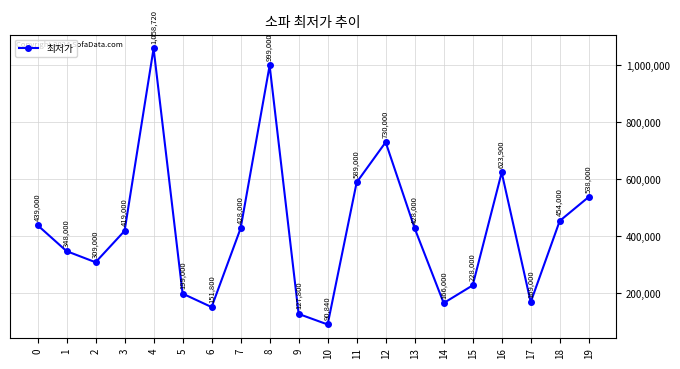

What is the value of the 4th point from the left?

419000